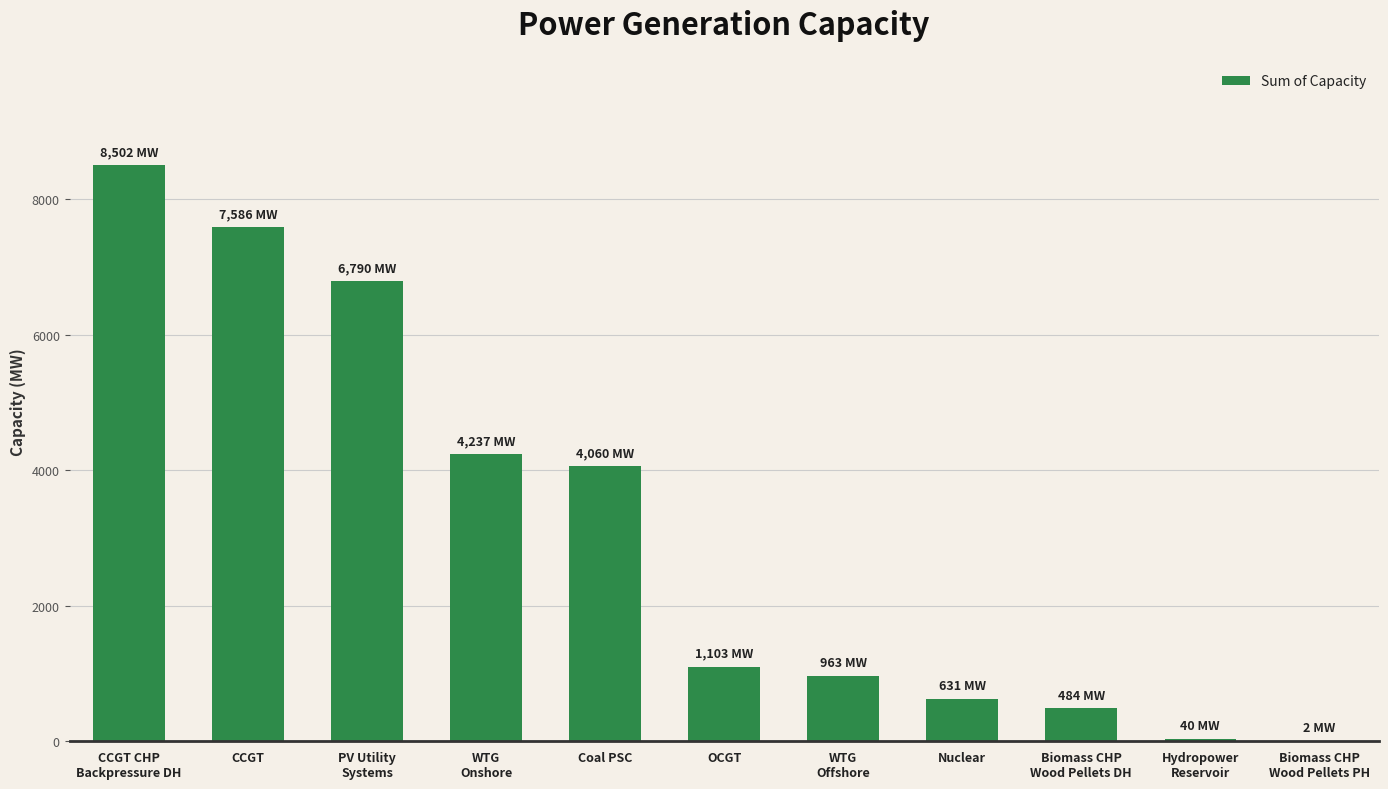

Which label corresponds to the largest value in the chart?

CCGT CHP
Backpressure DH